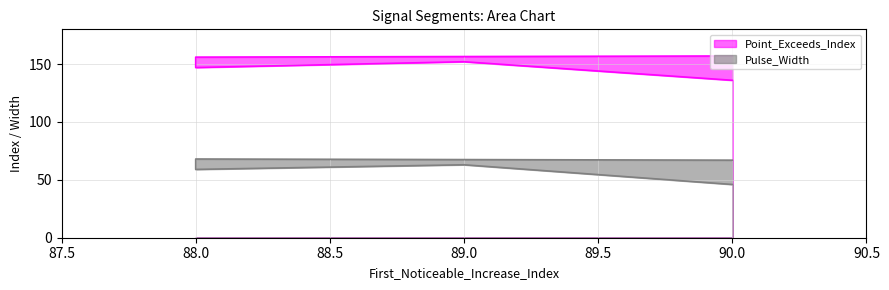

Is it true that Pulse_Width equals 32 at 88?

False